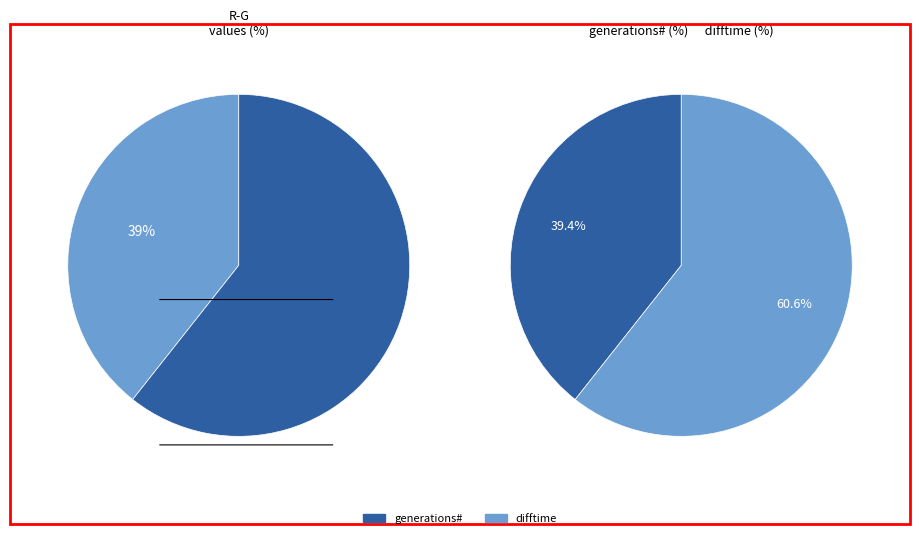

To the nearest percent, what is the combined percentage of difftime and generations#?

100%